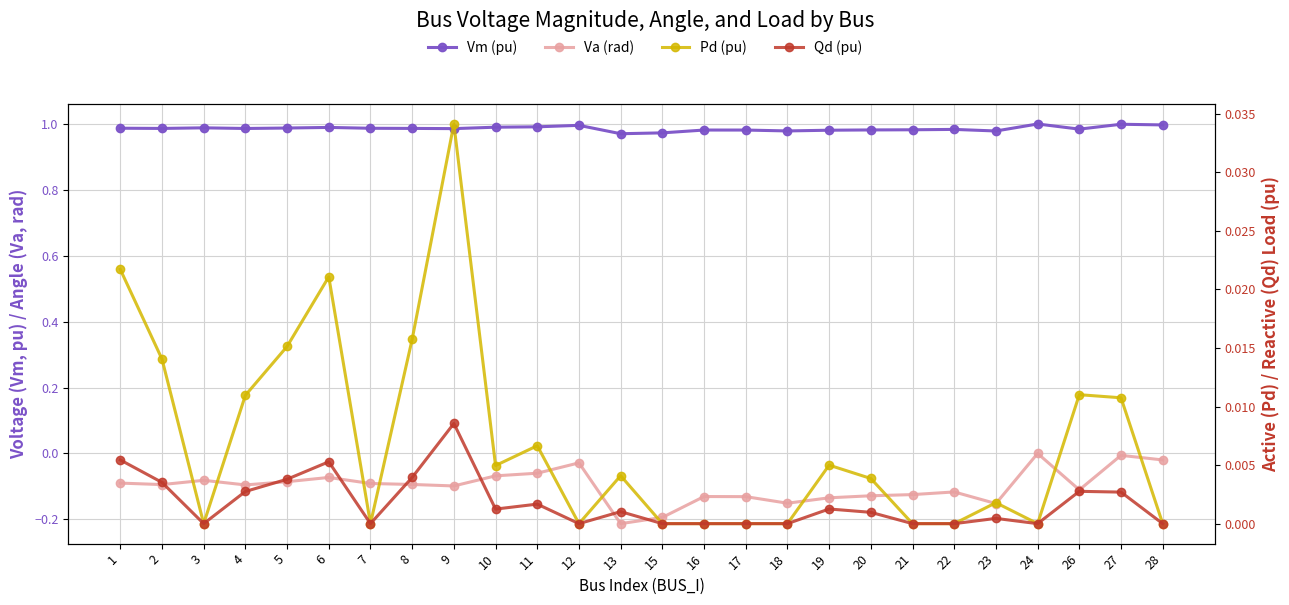

How many lines are shown in the chart?

4